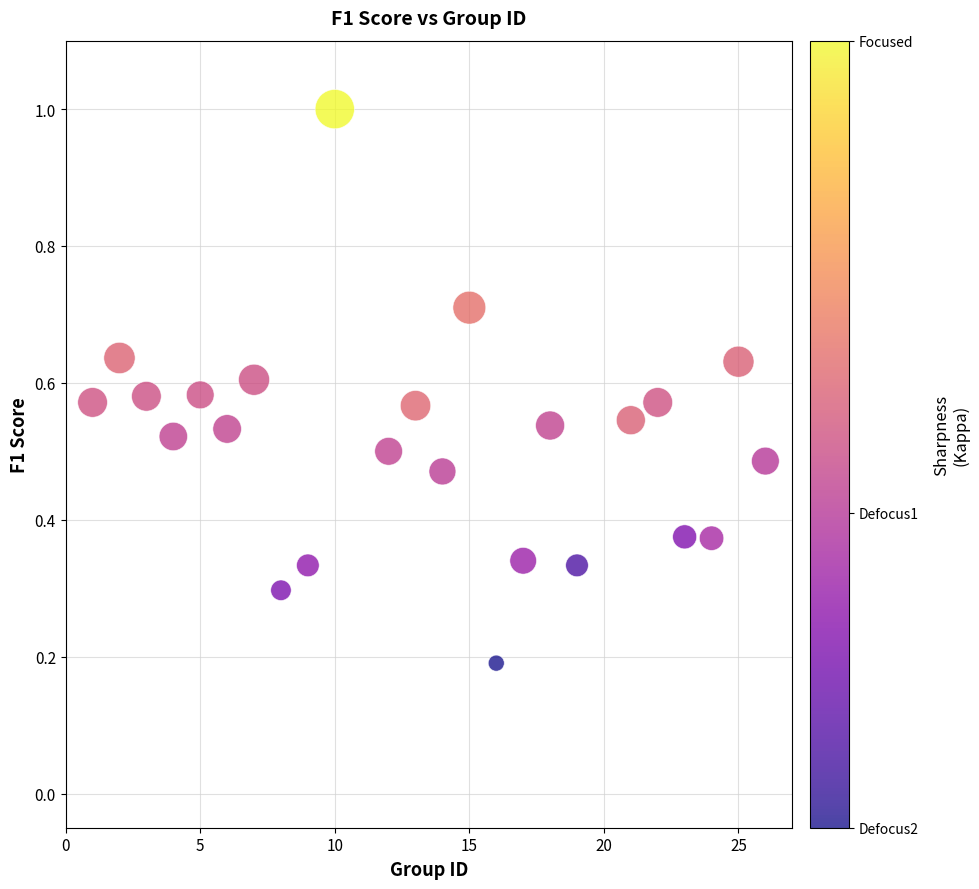

What is the range of X values (max minus min)?

25.0